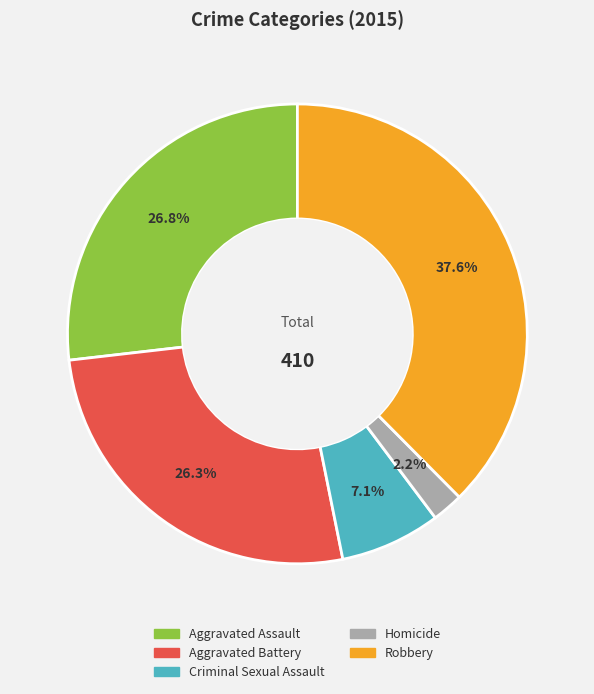

Is Robbery the majority of the pie?

No